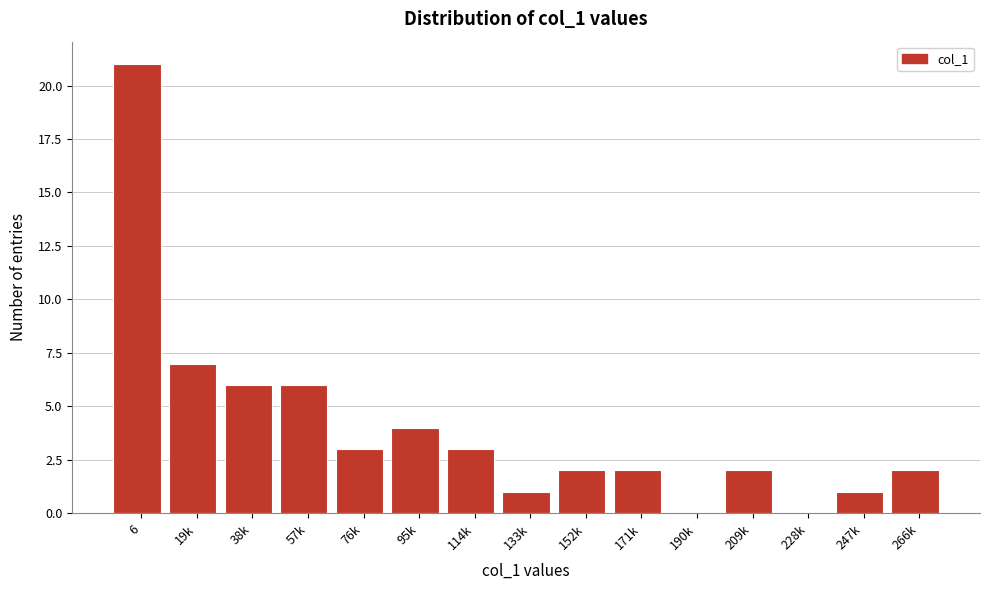

Reading left to right, extract all data points from this chart.

6=21	19k=7	38k=6	57k=6	76k=3	95k=4	114k=3	133k=1	152k=2	171k=2	190k=0	209k=2	228k=0	247k=1	266k=2